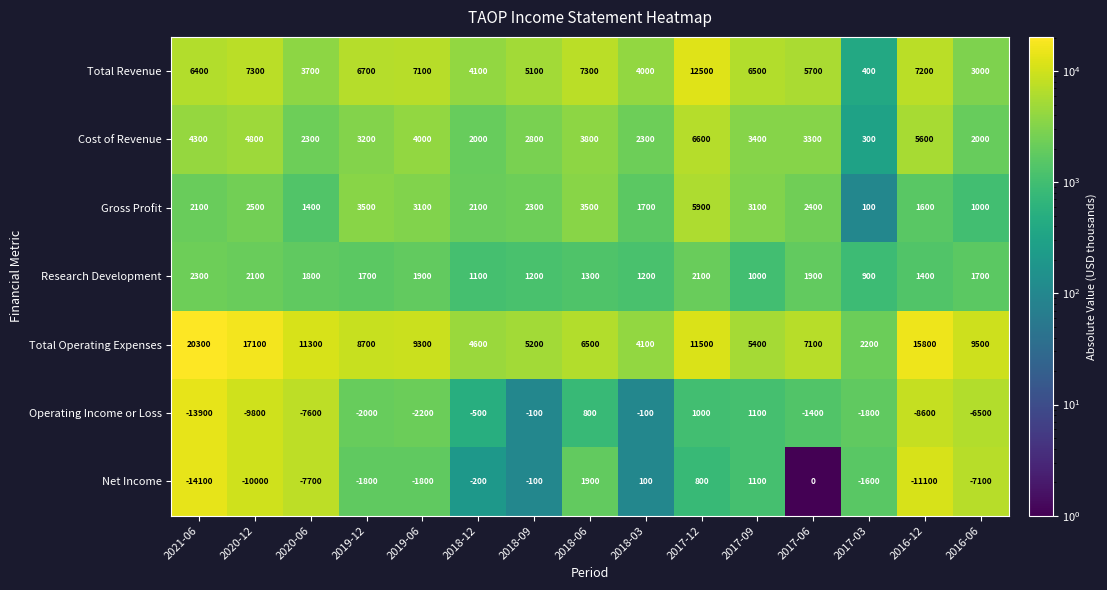

Is the value of Net Income at 2019-12 greater than the value of Cost of Revenue at 2016-06?

No